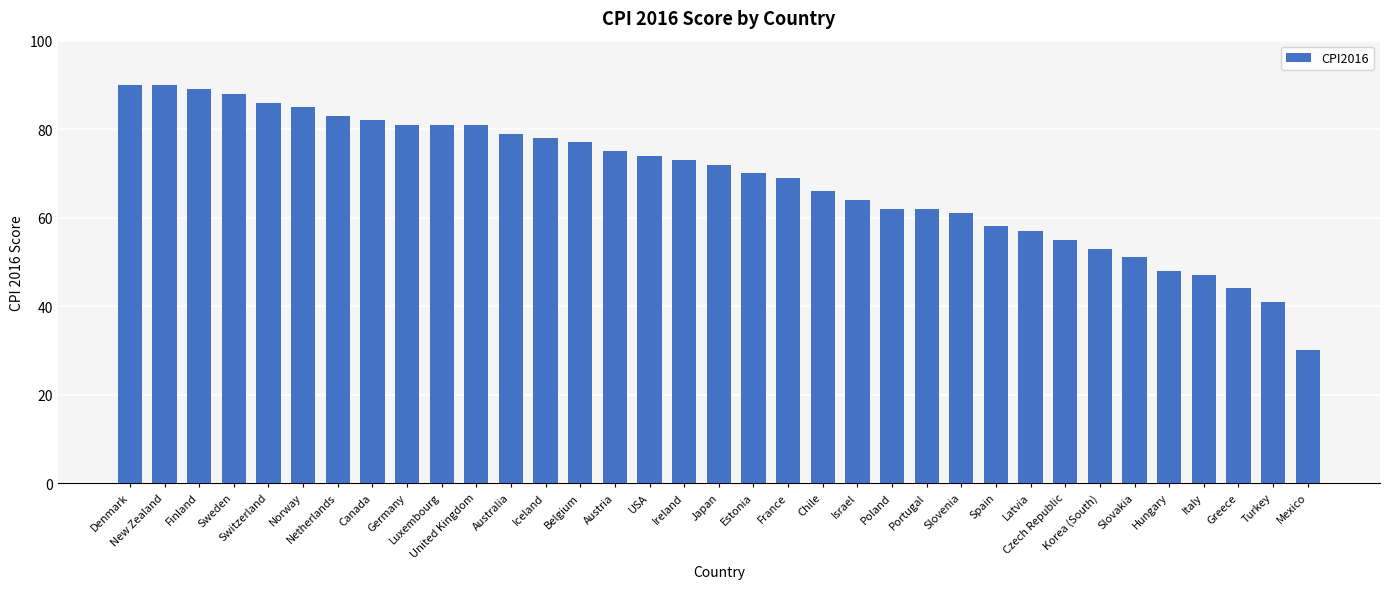

Reading left to right, what are all the values shown in this chart?

Denmark=90	New Zealand=90	Finland=89	Sweden=88	Switzerland=86	Norway=85	Netherlands=83	Canada=82	Germany=81	Luxembourg=81	United Kingdom=81	Australia=79	Iceland=78	Belgium=77	Austria=75	USA=74	Ireland=73	Japan=72	Estonia=70	France=69	Chile=66	Israel=64	Poland=62	Portugal=62	Slovenia=61	Spain=58	Latvia=57	Czech Republic=55	Korea (South)=53	Slovakia=51	Hungary=48	Italy=47	Greece=44	Turkey=41	Mexico=30